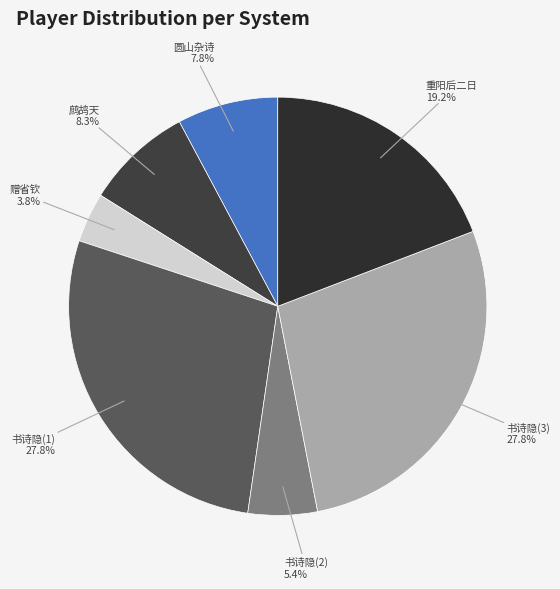

Which has a higher value, 书诗隐(1) or 赠省钦?

书诗隐(1)